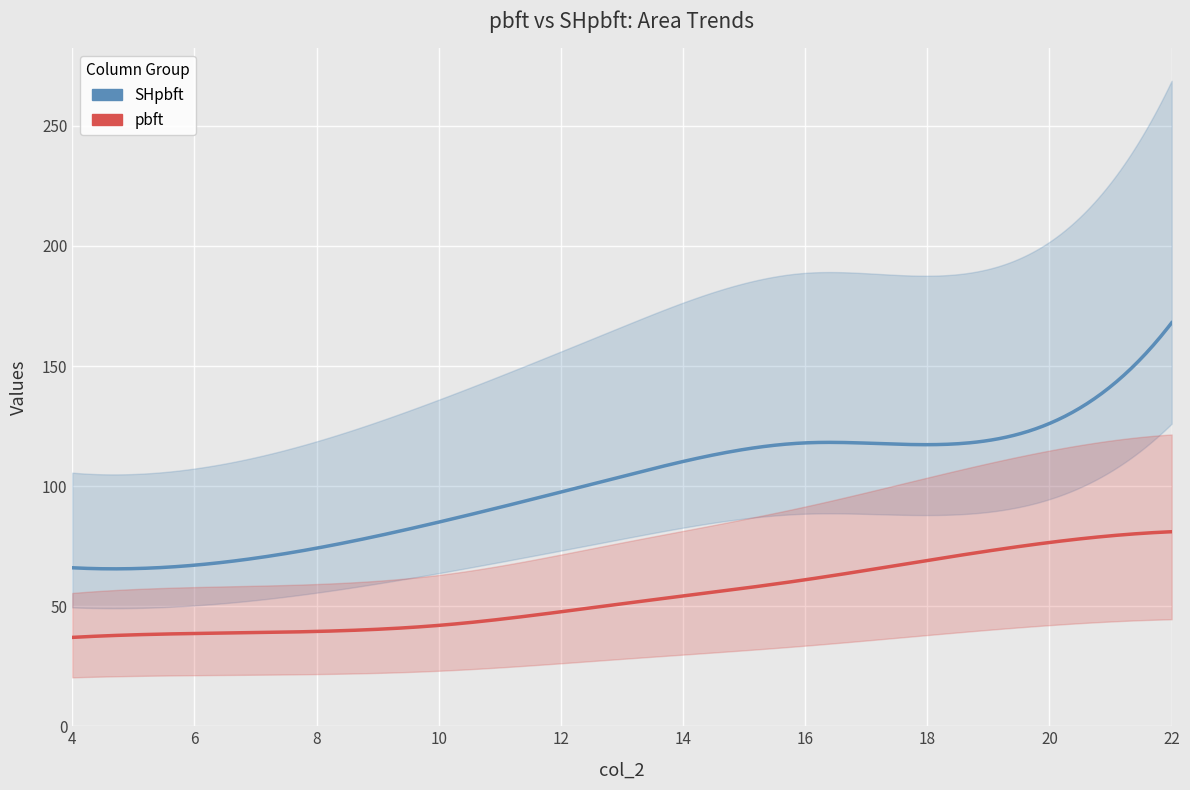

What is the difference between the second highest and minimum values in the pbft series?

36